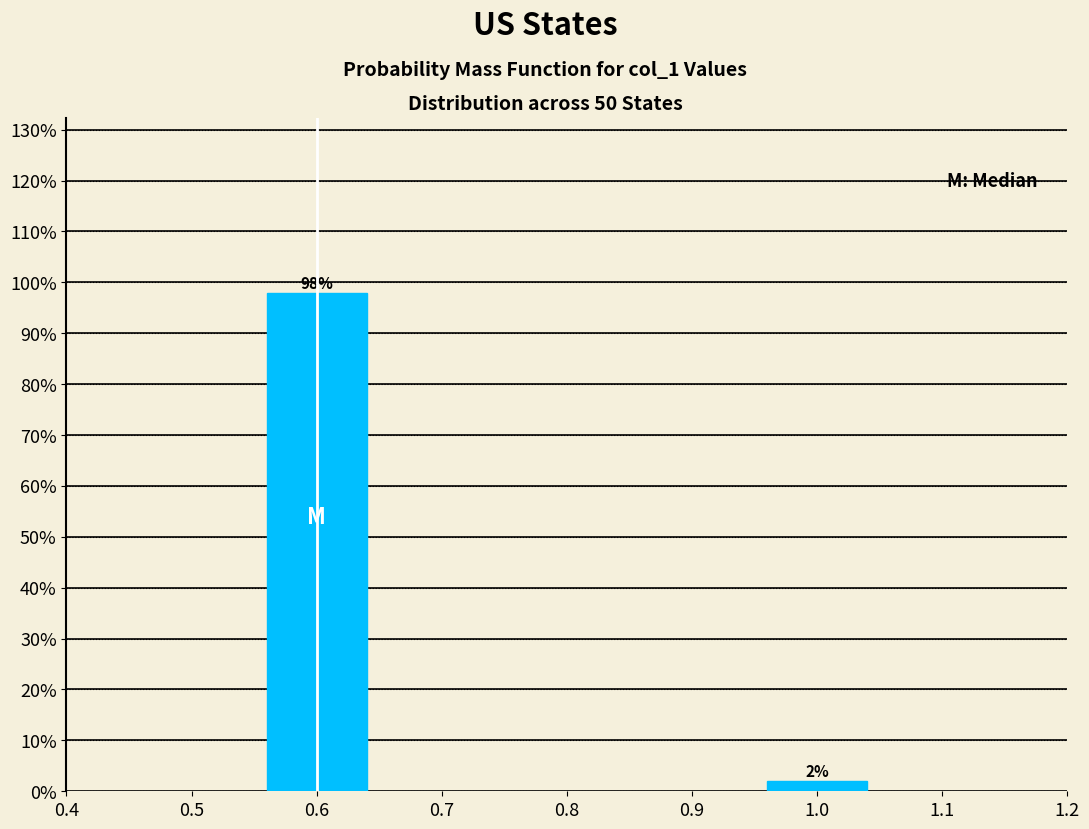

Reading right to left, what are all the values shown in this chart?

1.0=2	0.6=98